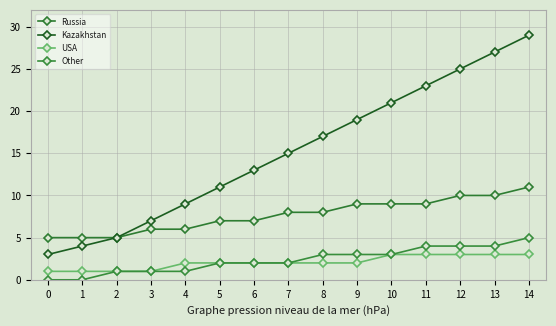

Rank the categories by Other value from lowest to highest.

0, 1, 2, 3, 4, 5, 6, 7, 8, 9, 10, 11, 12, 13, 14